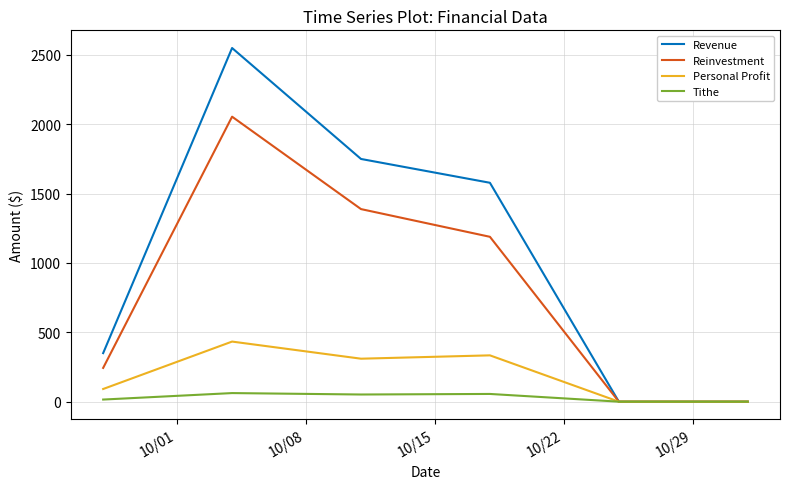

Which series has the largest total across all categories?

Revenue